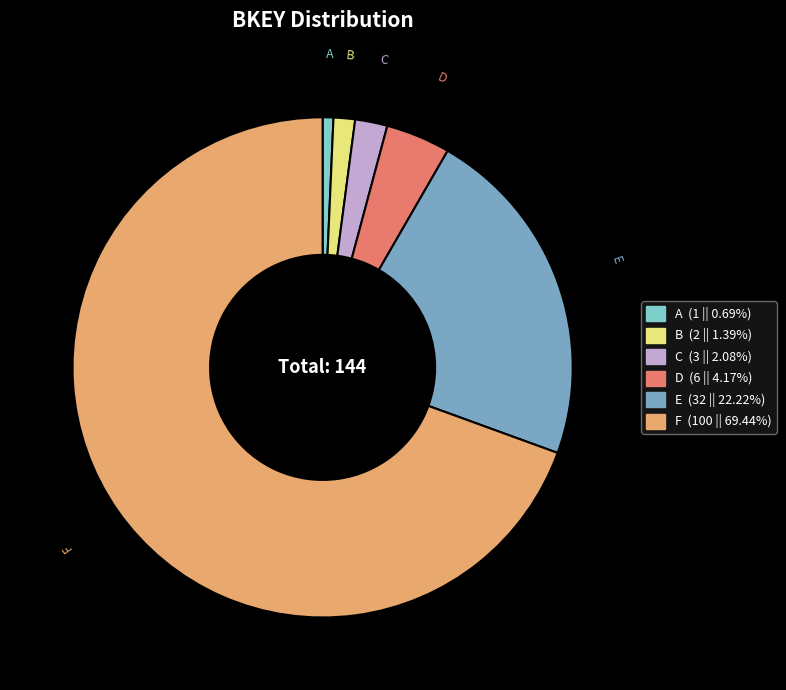

Count the number of slices in the pie.

6